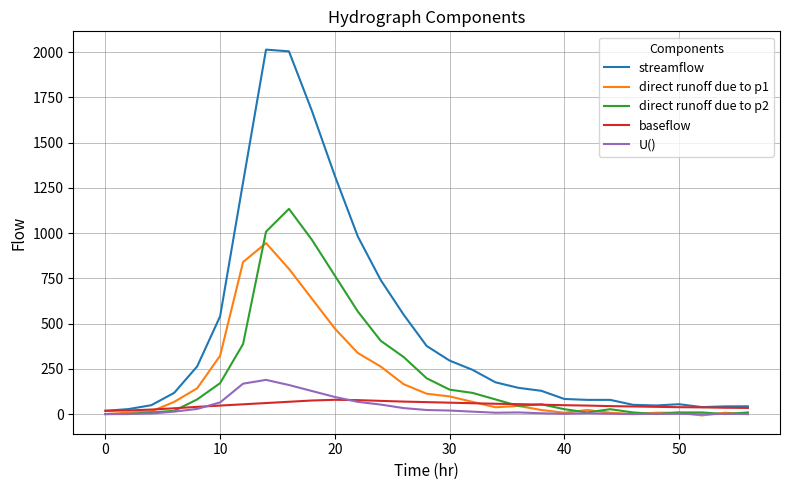

Which series has the largest total across all categories?

streamflow